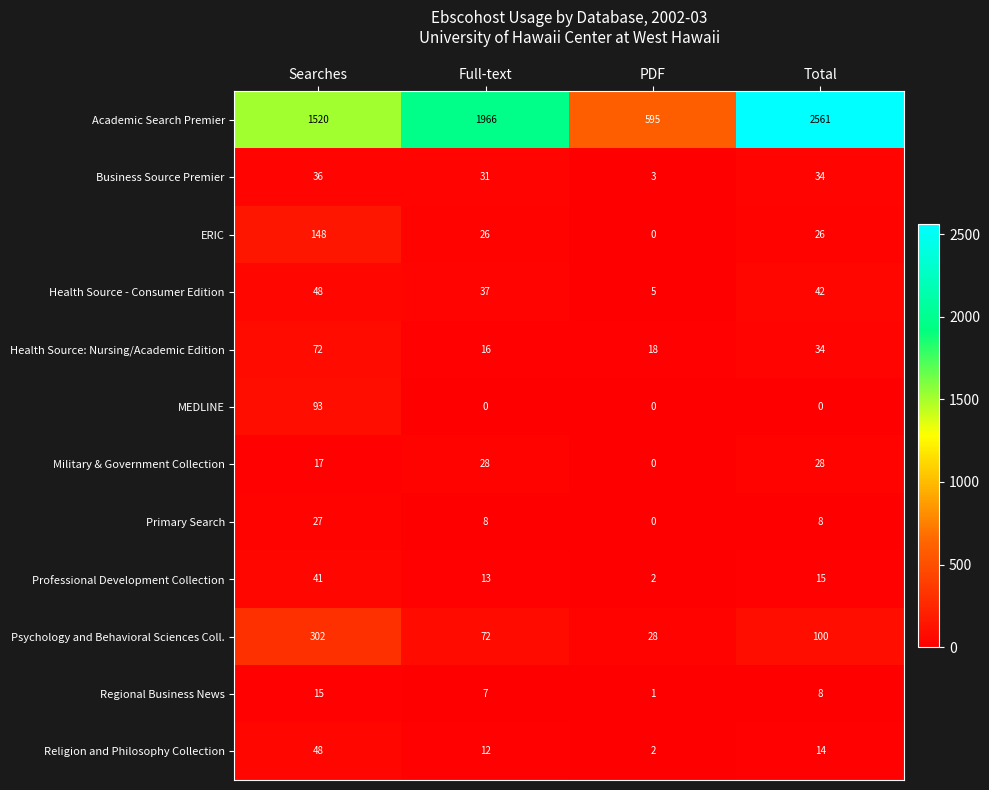

Between Searches and Total, which series saw the biggest shift?

Academic Search Premier